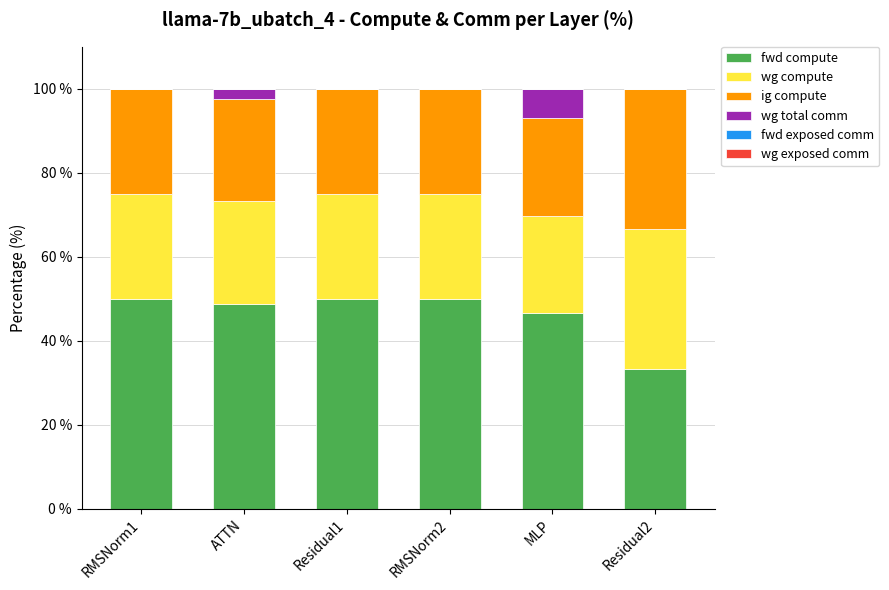

What is the total value across all series at ATTN?

100.0